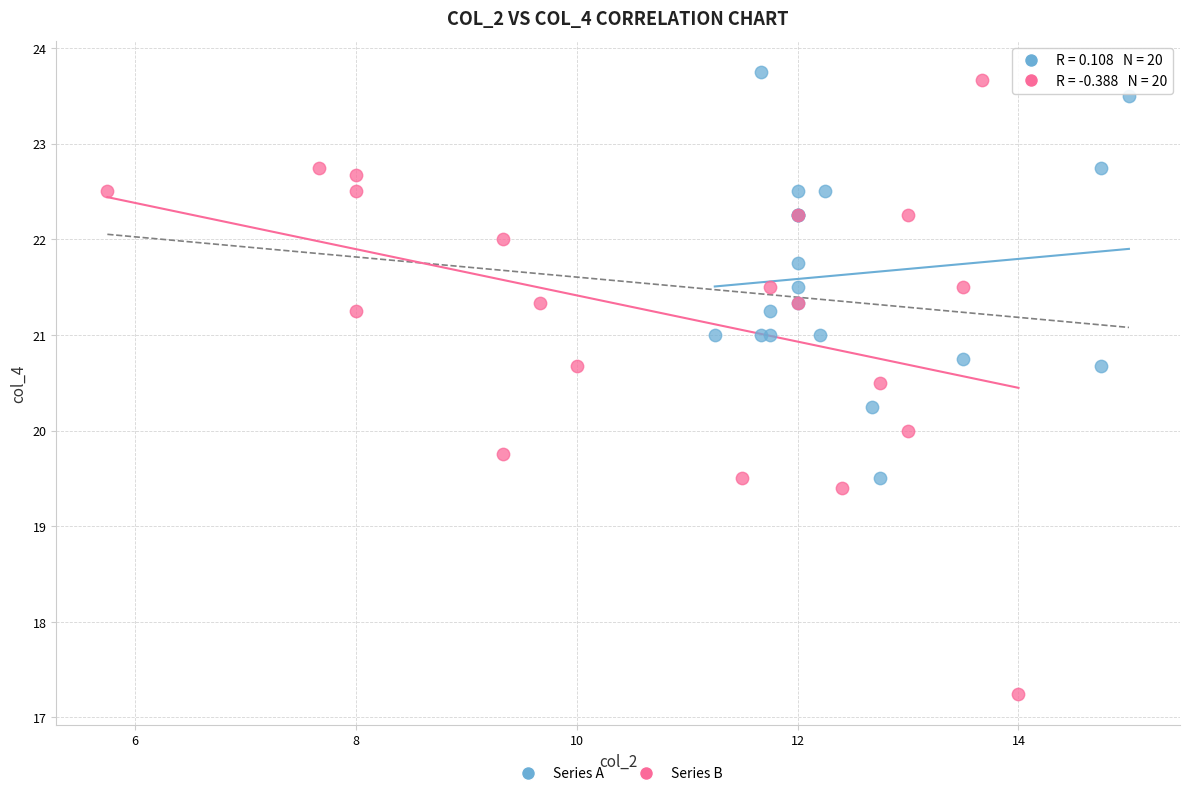

Which series reaches the minimum Y coordinate?

Series B